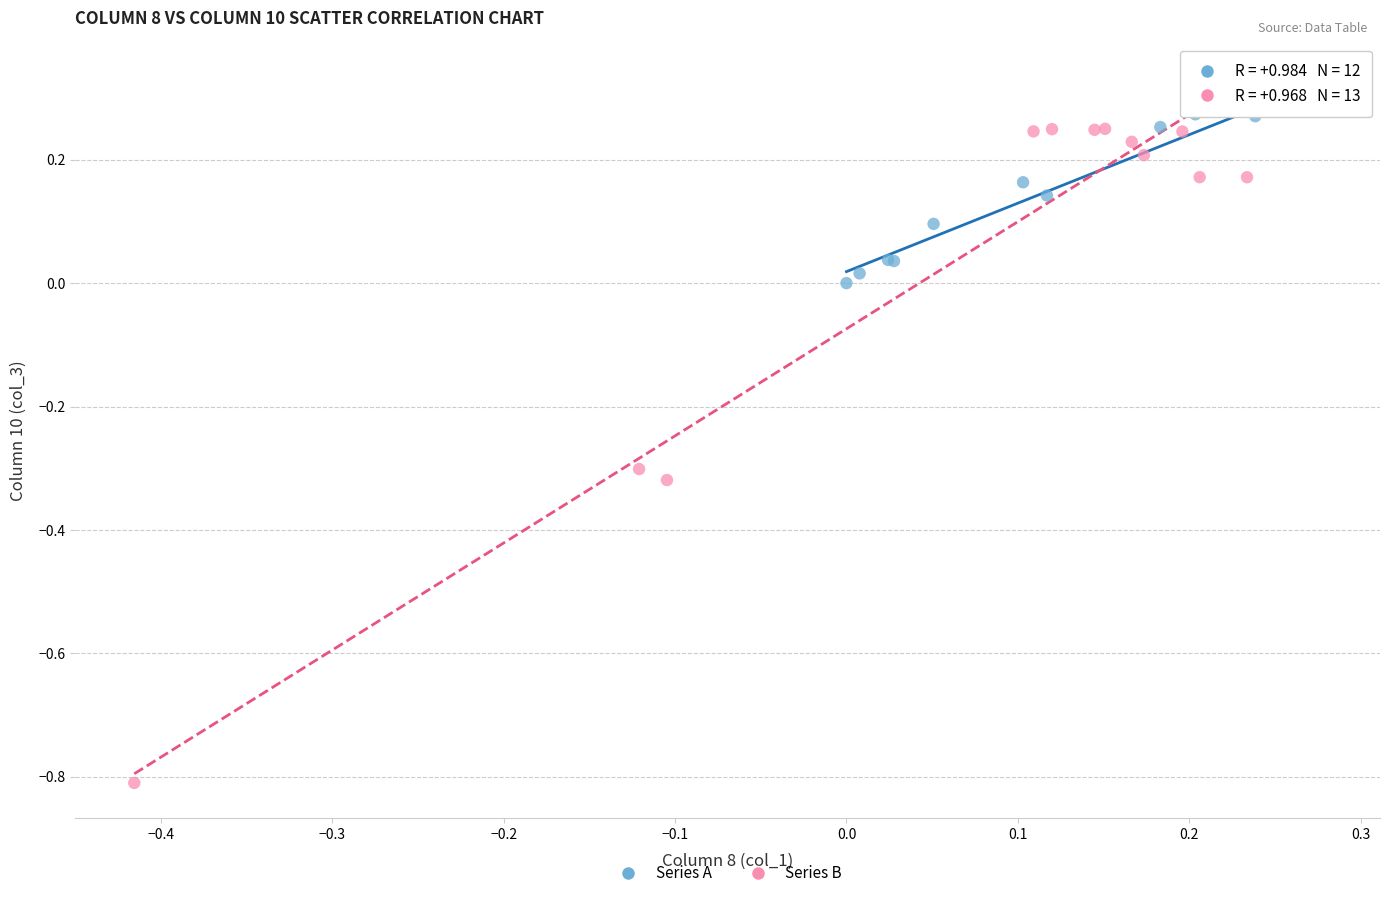

Which series reaches the minimum Y coordinate?

Series B